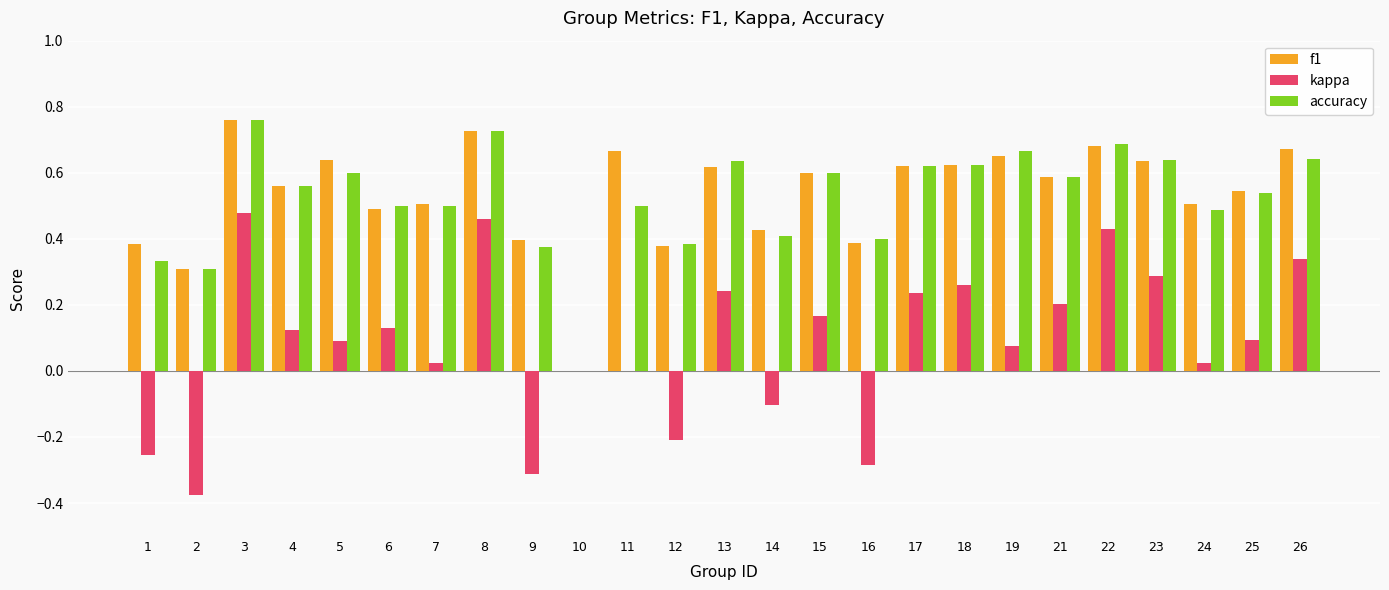

The kappa series shows 0.1 at 4. True or false?

True